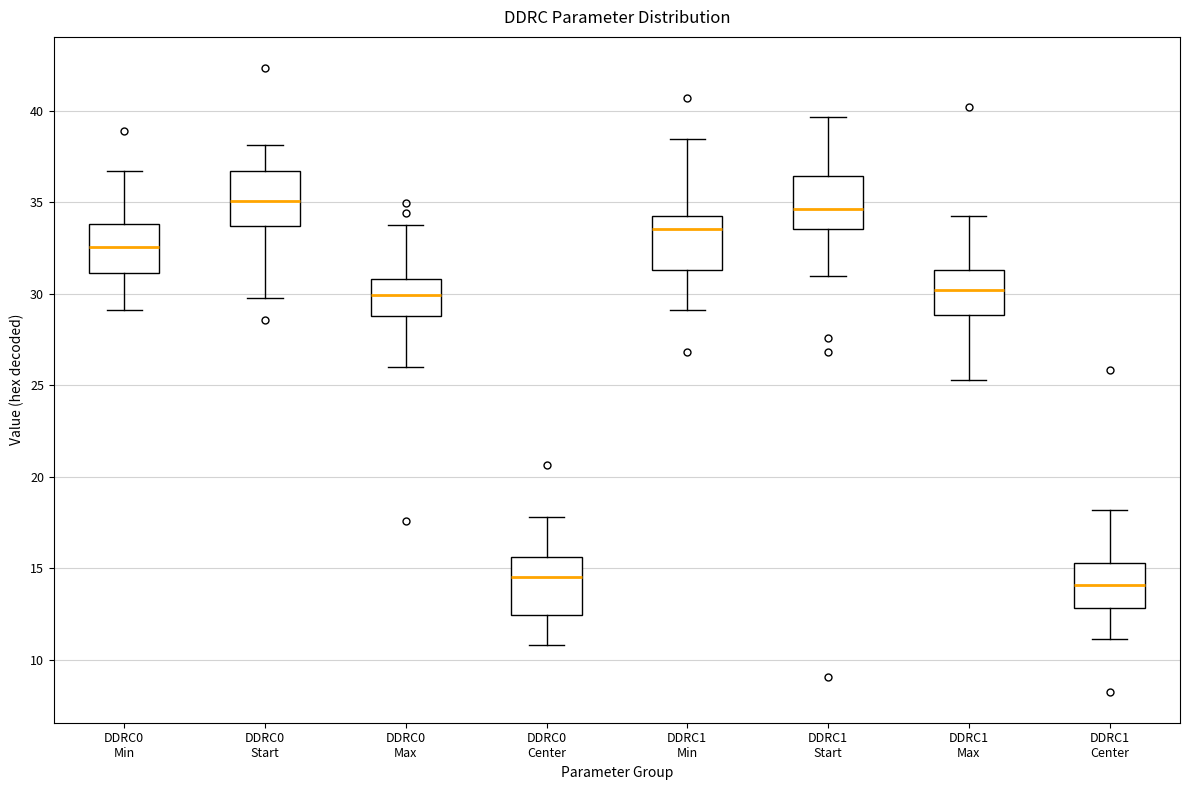

Where does the median line of the box for DDRC0 Start sit on the y-axis? The values are not printed on the chart, so give them approximately, as read against the axis.

35.0